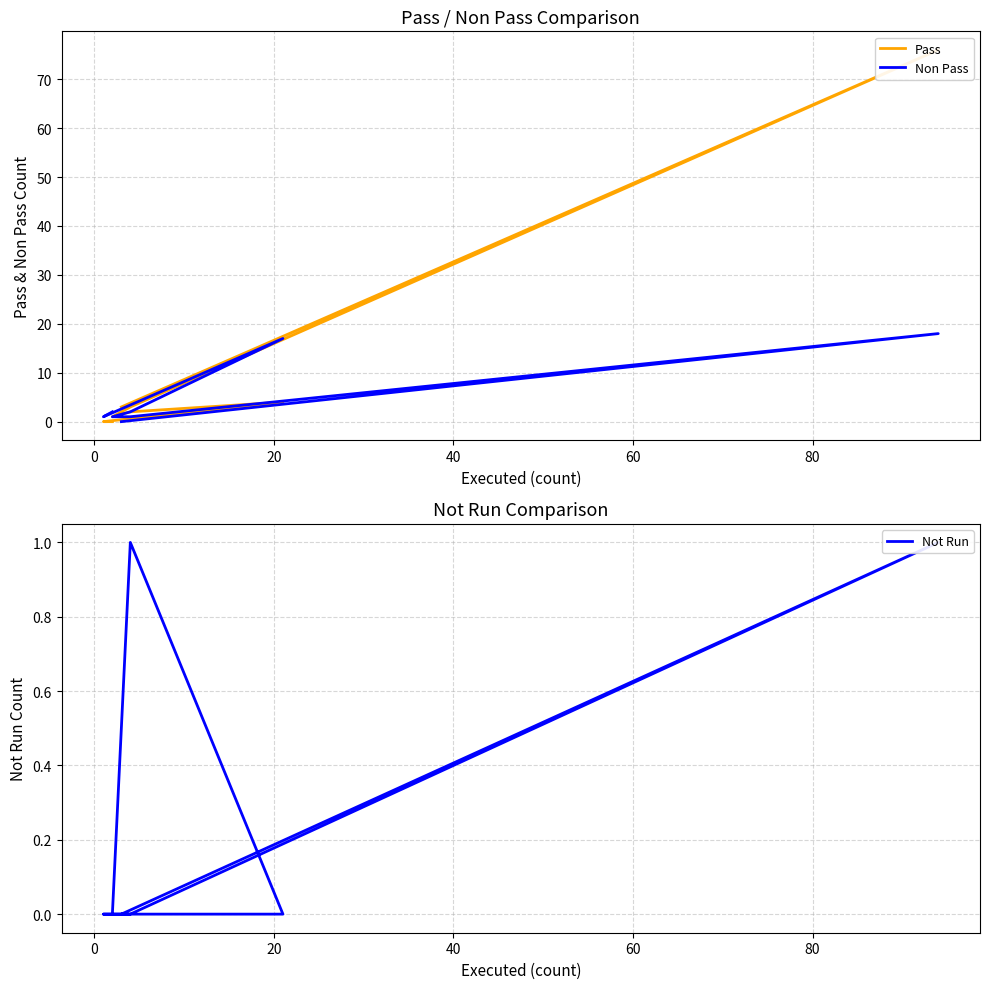

Does the chart have visible grid lines?

Yes